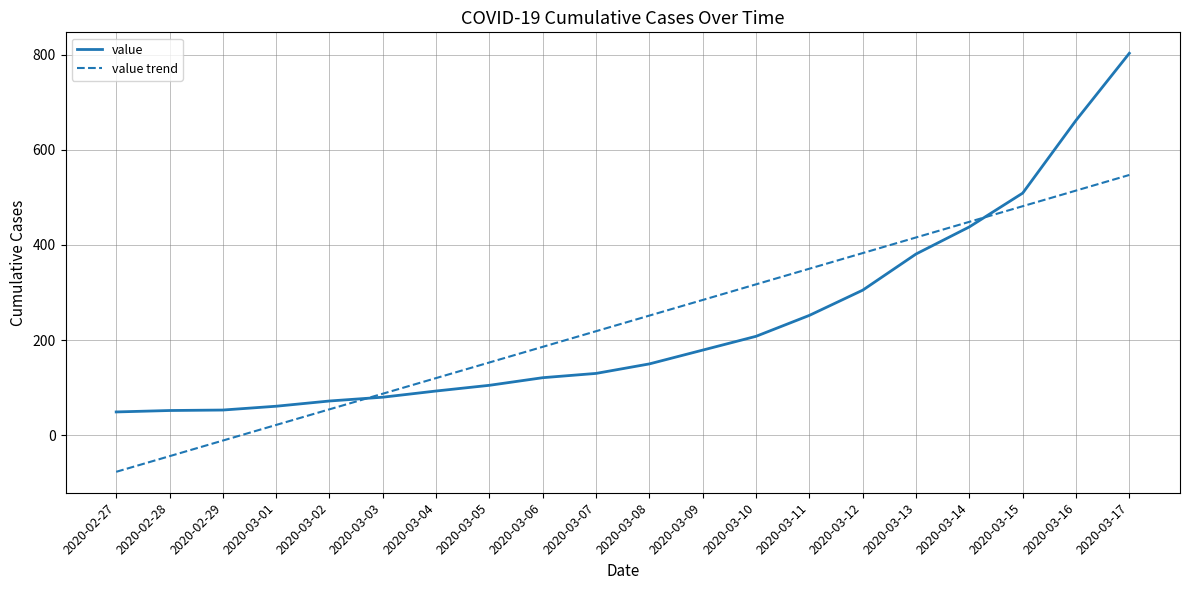

Which series changed the most between 2020-03-04 and 2020-03-13?

value trend